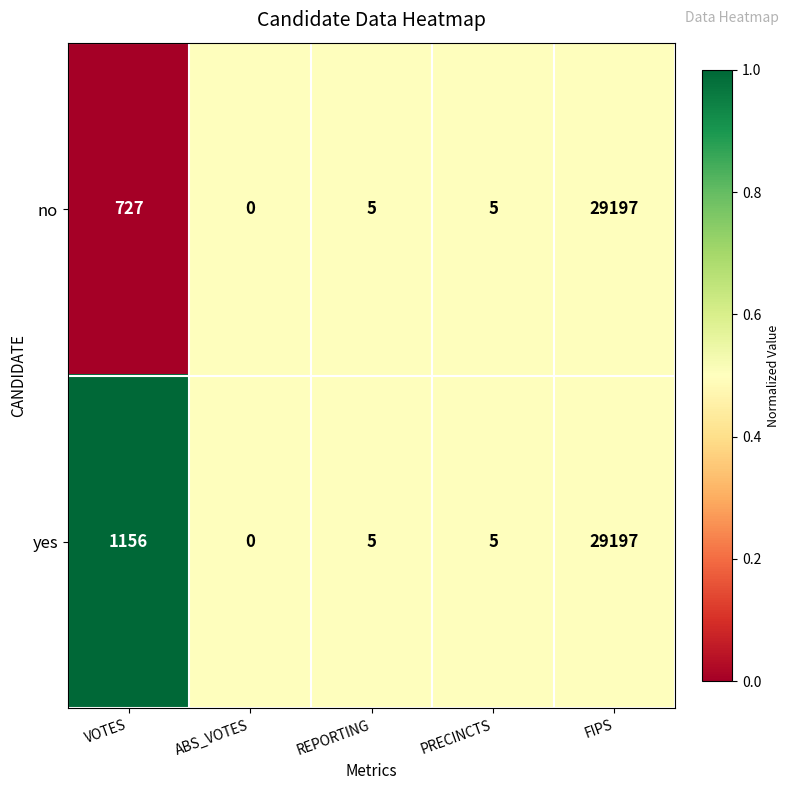

Reading left to right, extract all data points from this chart.

no: 727	0	5	5	29197
yes: 1156	0	5	5	29197